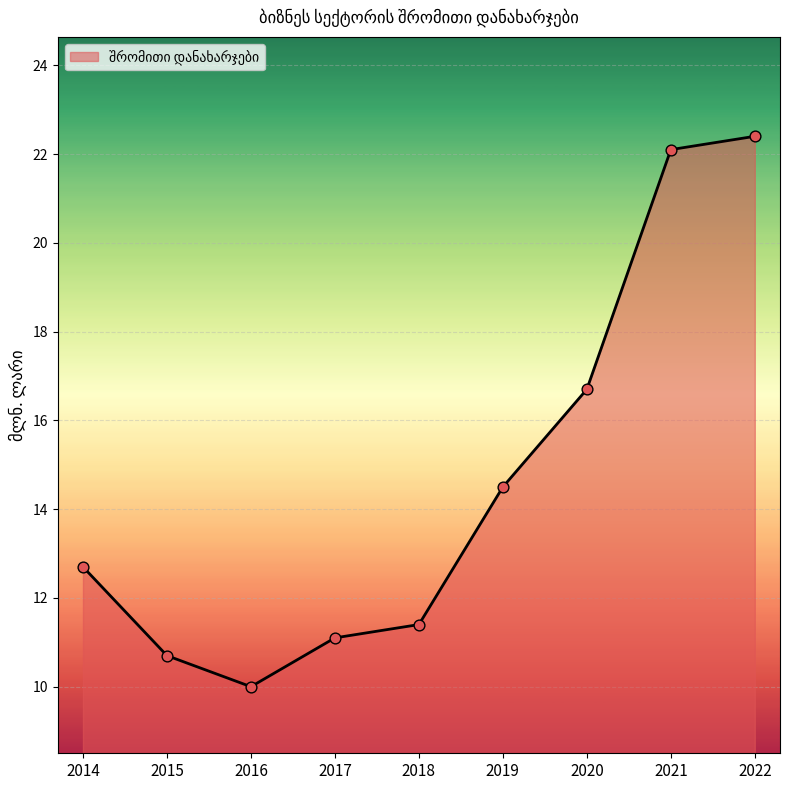

What is the ratio of the value at 2019 to the value at 2020?

0.9